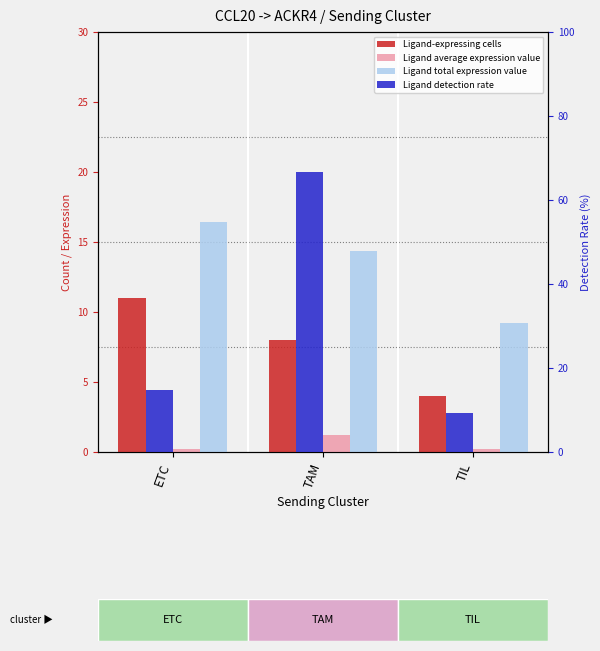

The Ligand detection rate series shows 15.0 at TAM. True or false?

False